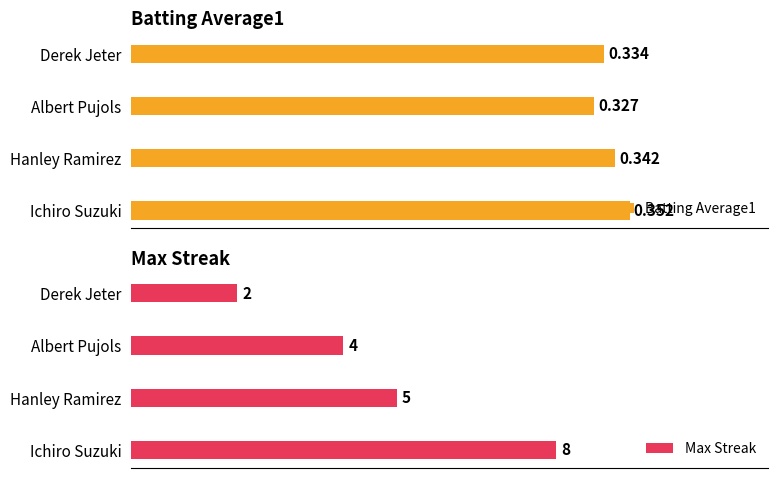

Are the bars grouped side by side (vs. stacked)?

Yes